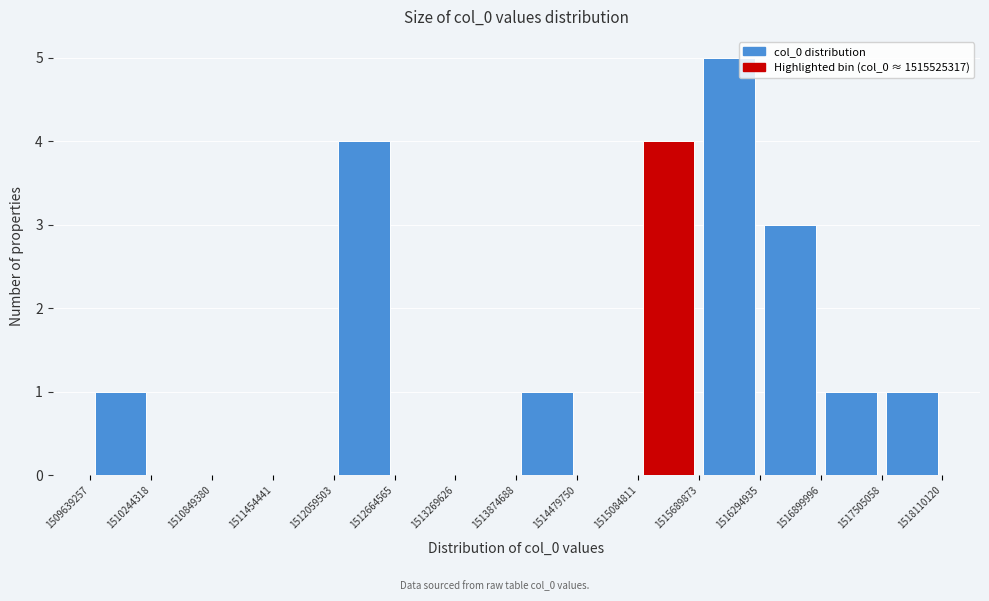

Reading left to right, transcribe this chart: for each bar, give the range it covers on the x-axis and its height. The values are not printed on the chart, so give them approximately, as read against the axis.

1509639257 to 1510244318: 1
1510244318 to 1510849380: 0
1510849380 to 1511454441: 0
1511454441 to 1512059503: 0
1512059503 to 1512664565: 4
1512664565 to 1513269626: 0
1513269626 to 1513874688: 0
1513874688 to 1514479750: 1
1514479750 to 1515084811: 0
1515084811 to 1515689873: 4
1515689873 to 1516294935: 5
1516294935 to 1516899996: 3
1516899996 to 1517505058: 1
1517505058 to 1518110120: 1